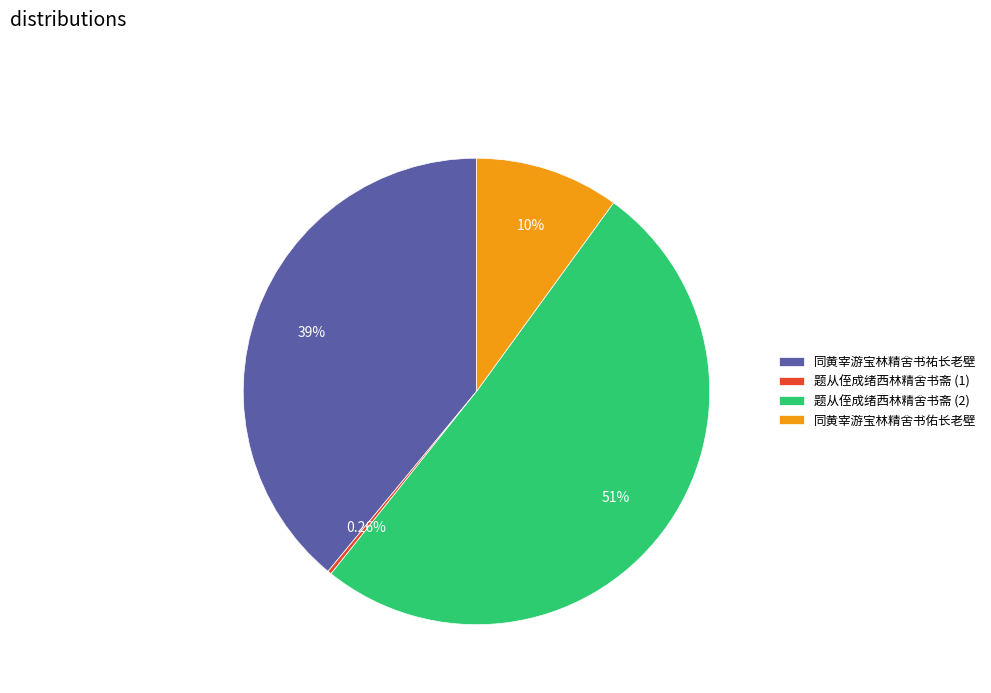

Approximately how many times larger is the value at 同黄宰游宝林精舍书佑长老壁 compared to 同黄宰游宝林精舍书祐长老壁?

0.3